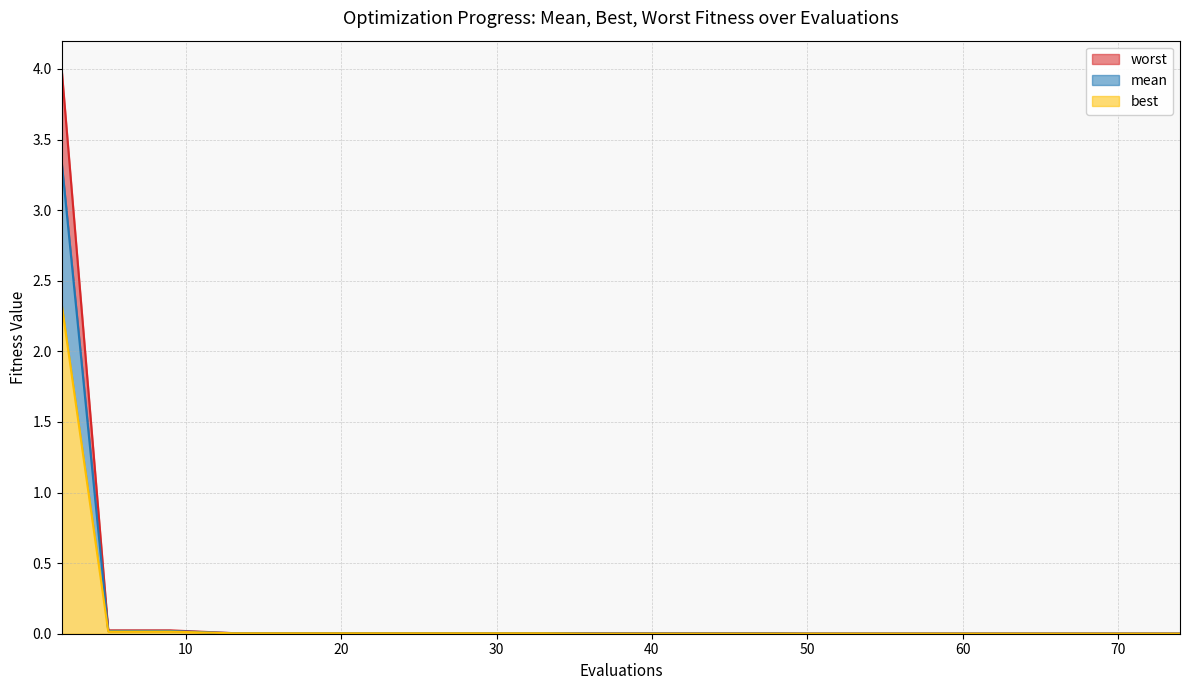

Does the chart have visible grid lines?

Yes